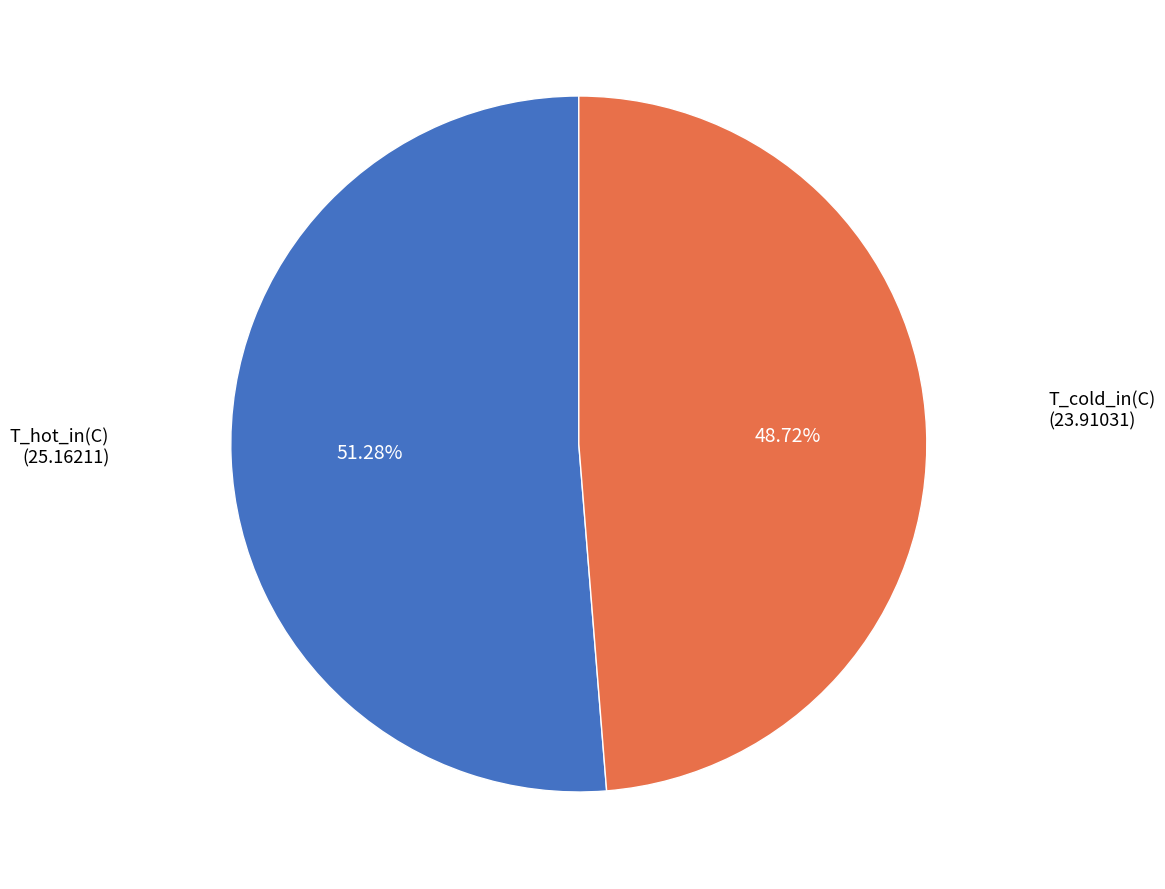

How many segments does this pie chart have?

2